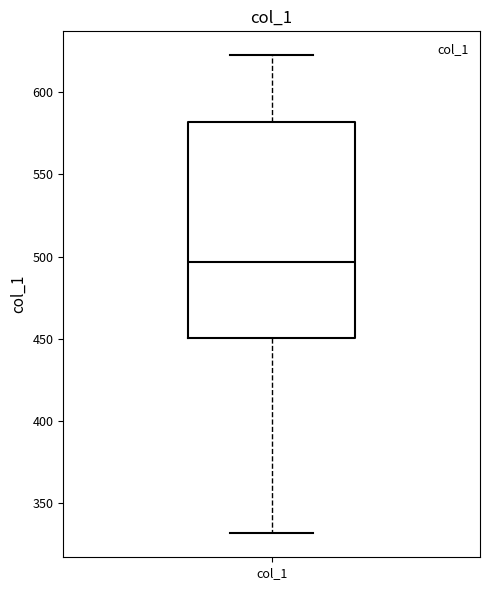

Where does the upper whisker of the box for col_1 end on the y-axis? The values are not printed on the chart, so give them approximately, as read against the axis.

625